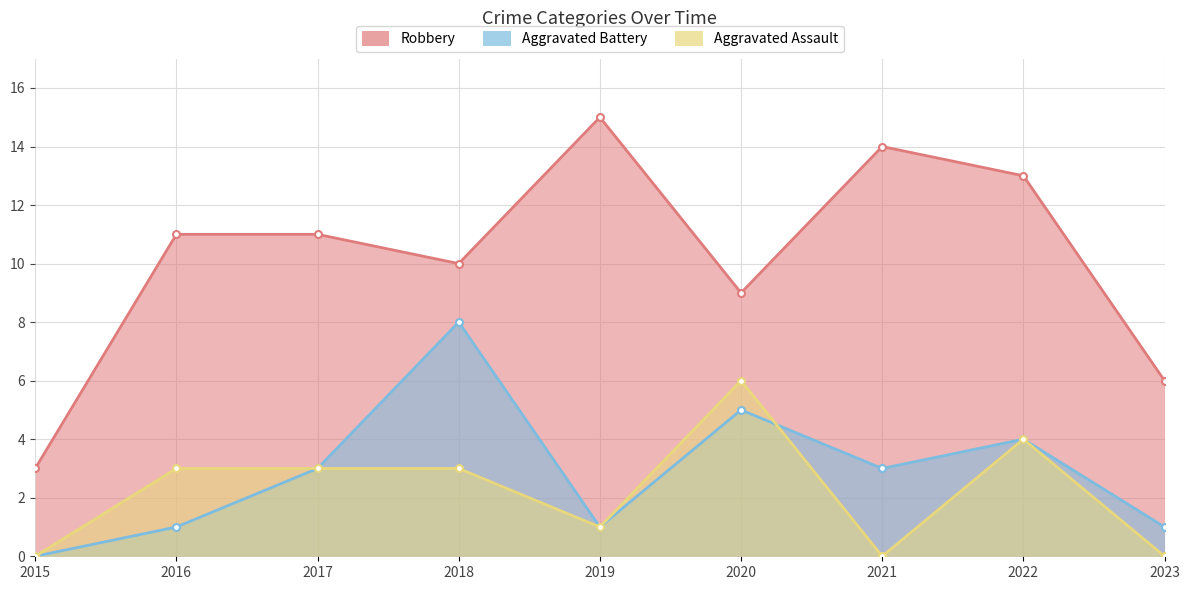

Reading left to right, transcribe all the data shown in this chart.

Robbery: 2015=3	2016=11	2017=11	2018=10	2019=15	2020=9	2021=14	2022=13	2023=6
Aggravated Battery: 2015=0	2016=1	2017=3	2018=8	2019=1	2020=5	2021=3	2022=4	2023=1
Aggravated Assault: 2015=0	2016=3	2017=3	2018=3	2019=1	2020=6	2021=0	2022=4	2023=0